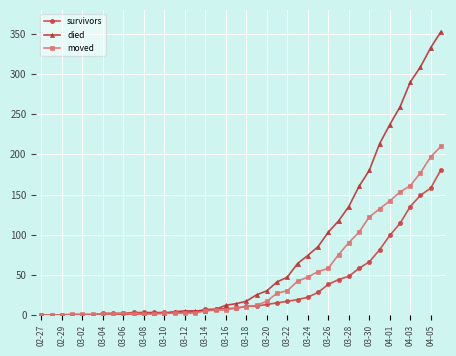

Does the chart display data point markers on the line(s)?

Yes